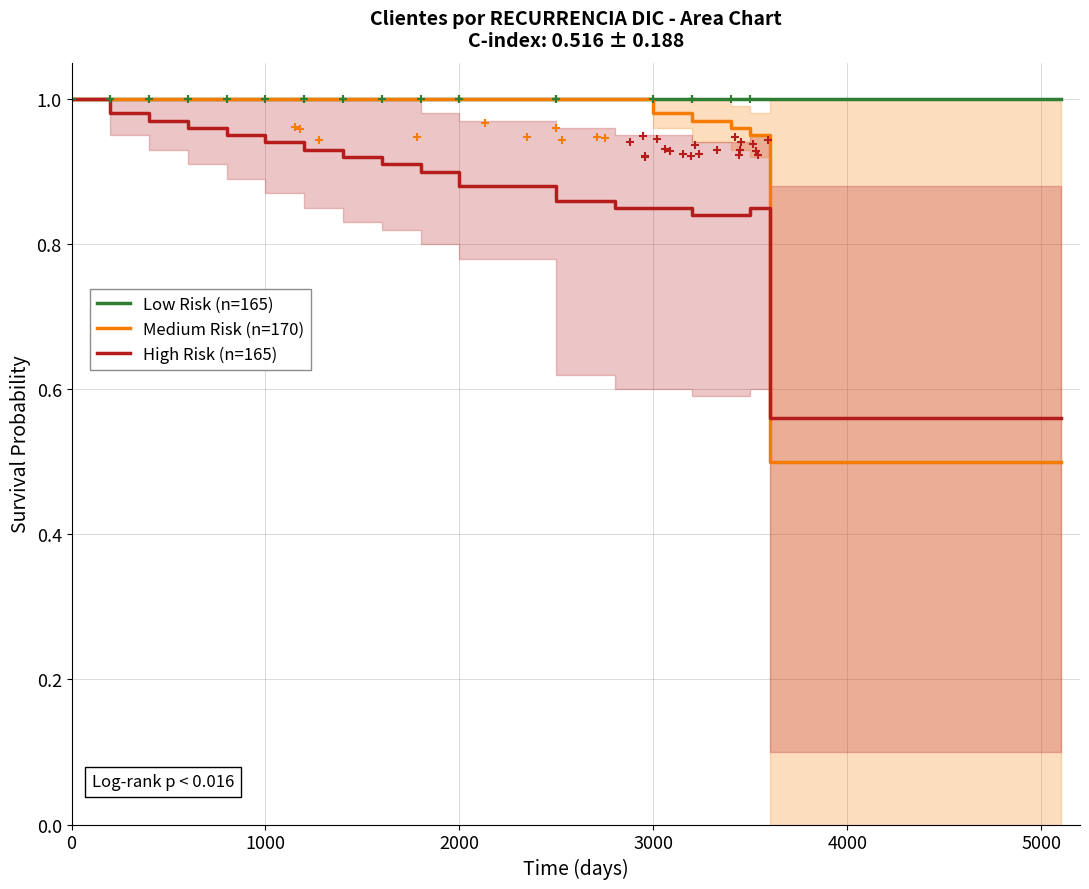

List the series in order of their overall mean, highest first.

Low Risk (n=165), Medium Risk (n=170), High Risk (n=165)